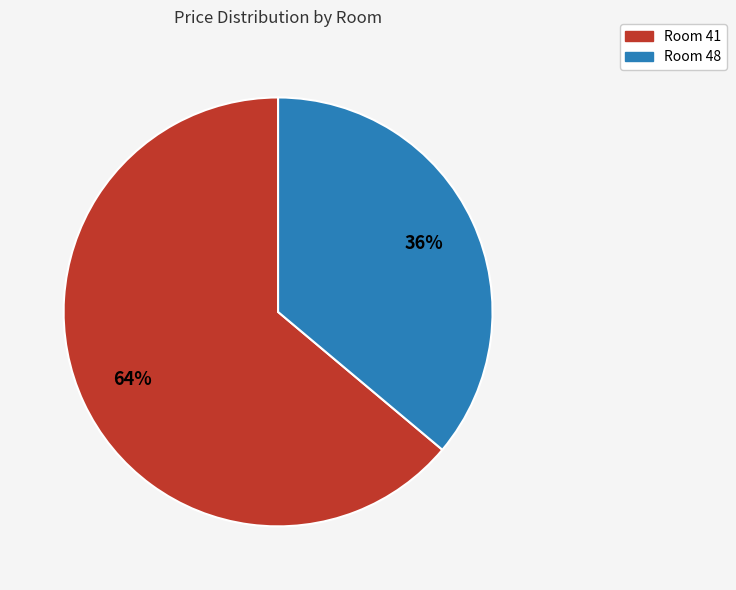

To the nearest percent, what is the average slice percentage?

50%